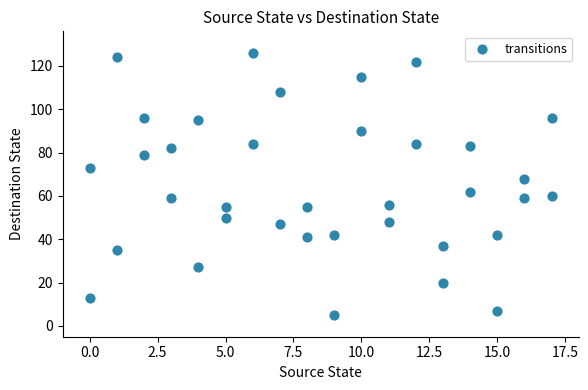

What is the range of X values (max minus min)?

17